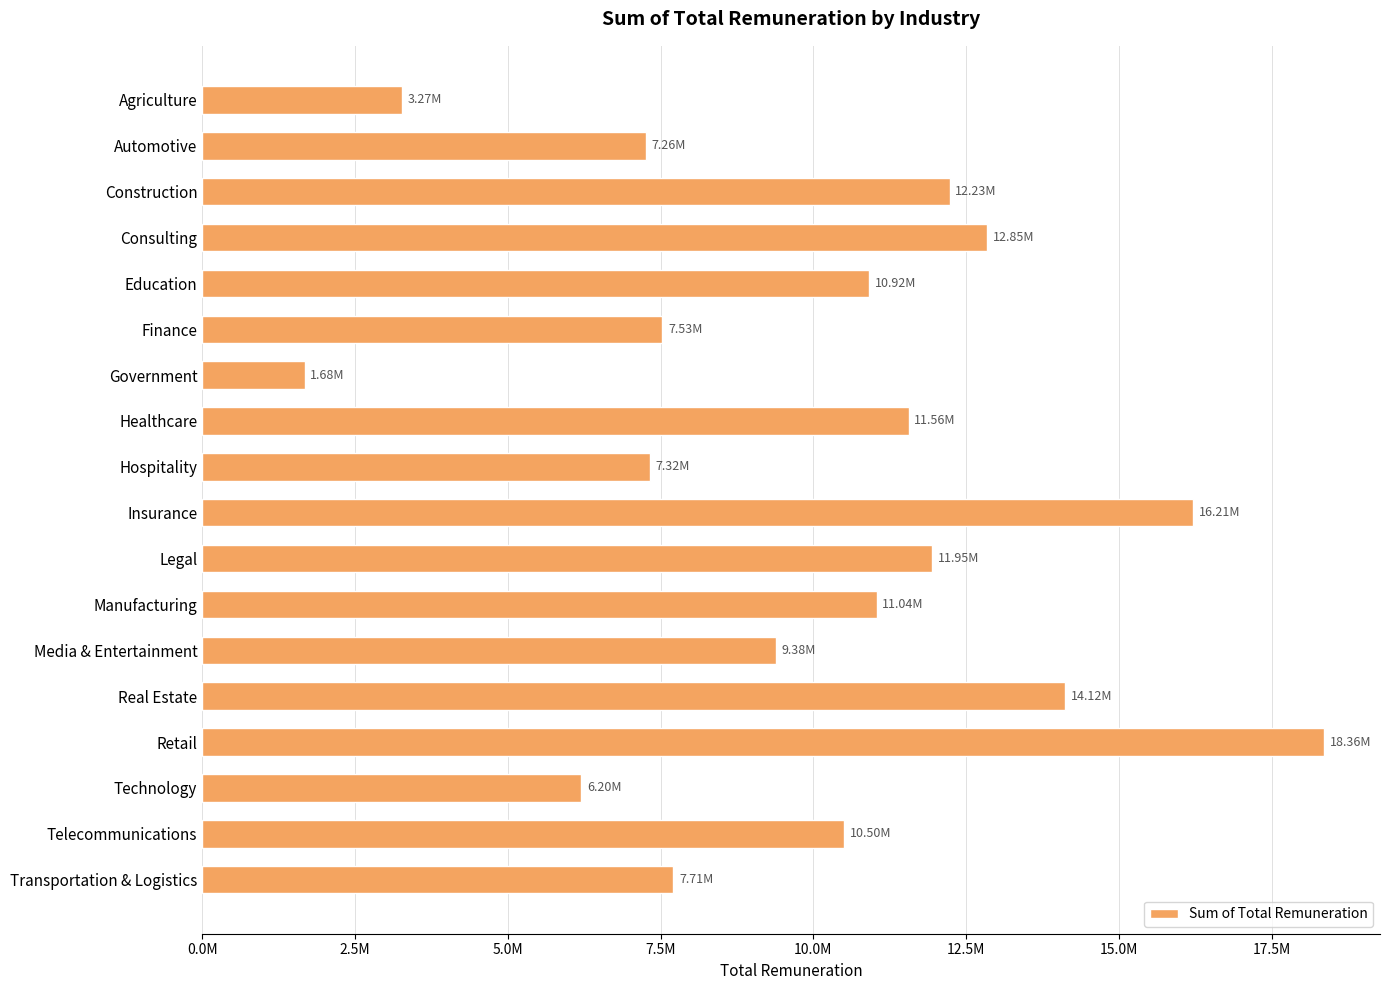

What is the difference between the second highest and second lowest values?

12947987.0